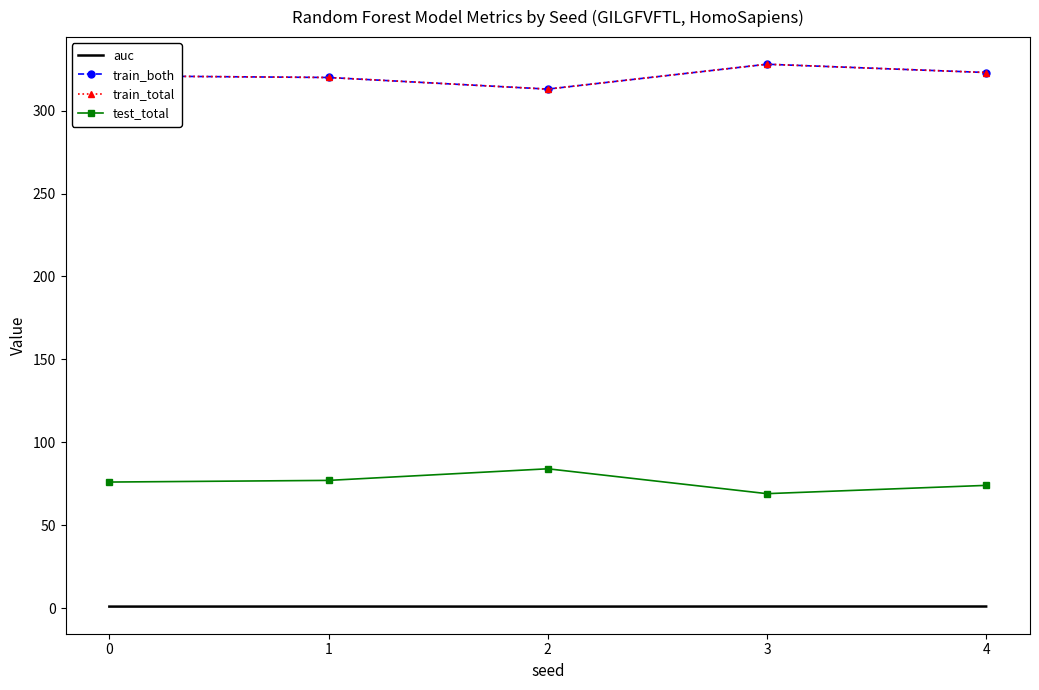

True or false: auc and test_total intersect in this chart.

False